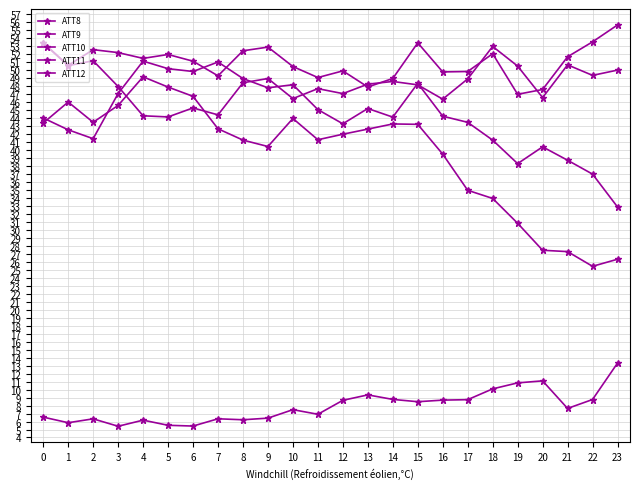

How many lines are shown in the chart?

5